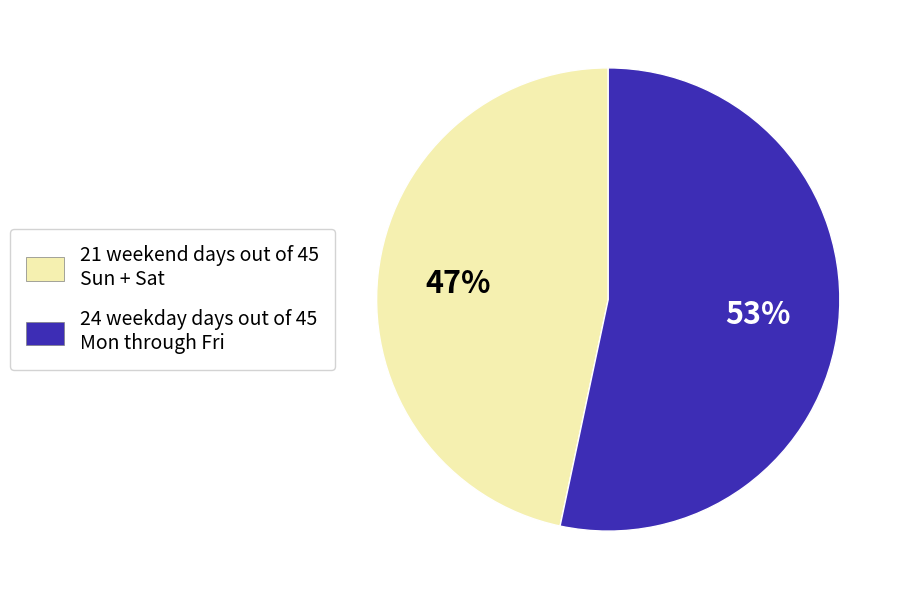

Which has a higher value, 24 weekday days out of 45 Mon through Fri or 21 weekend days out of 45 Sun + Sat?

24 weekday days out of 45 Mon through Fri